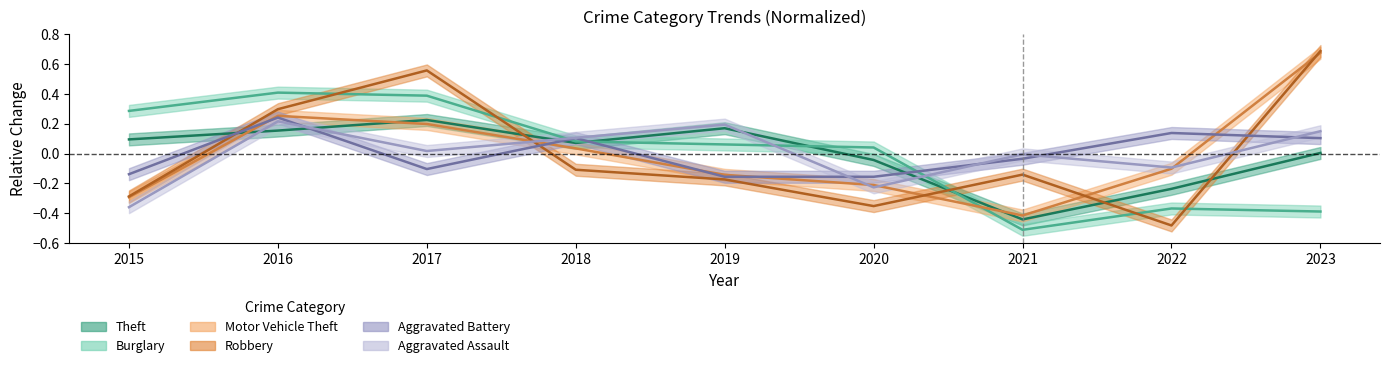

What are all the series names shown in the legend?

Theft, Burglary, Motor Vehicle Theft, Robbery, Aggravated Battery, Aggravated Assault